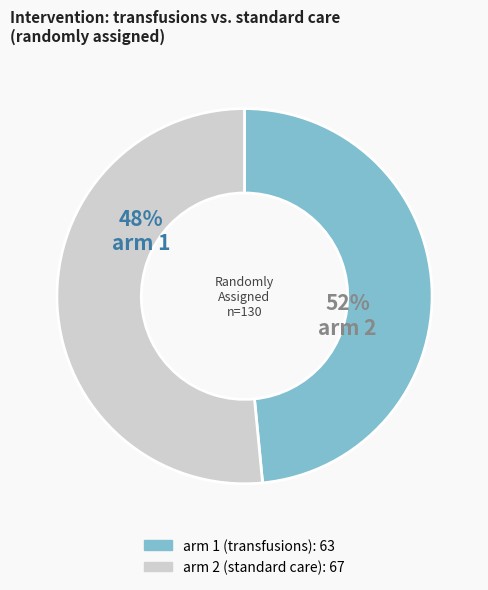

Is it true that arm 1 (transfusions) is 38% of the pie?

False